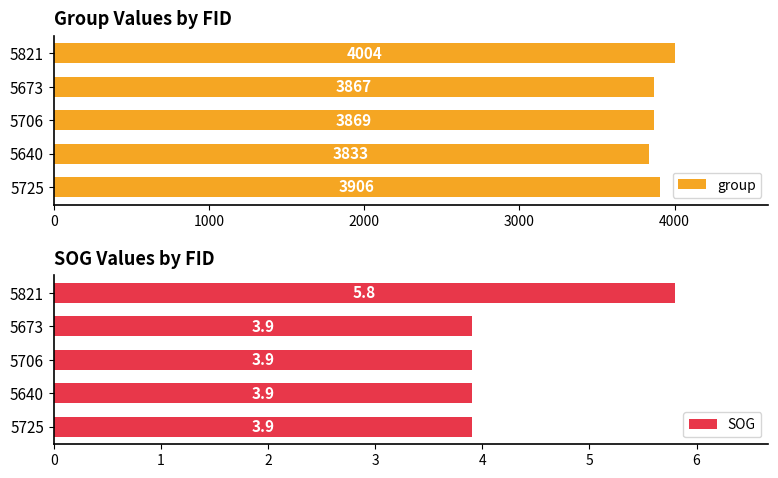

True or false: SOG has a value of 3.9 at 5706.

True